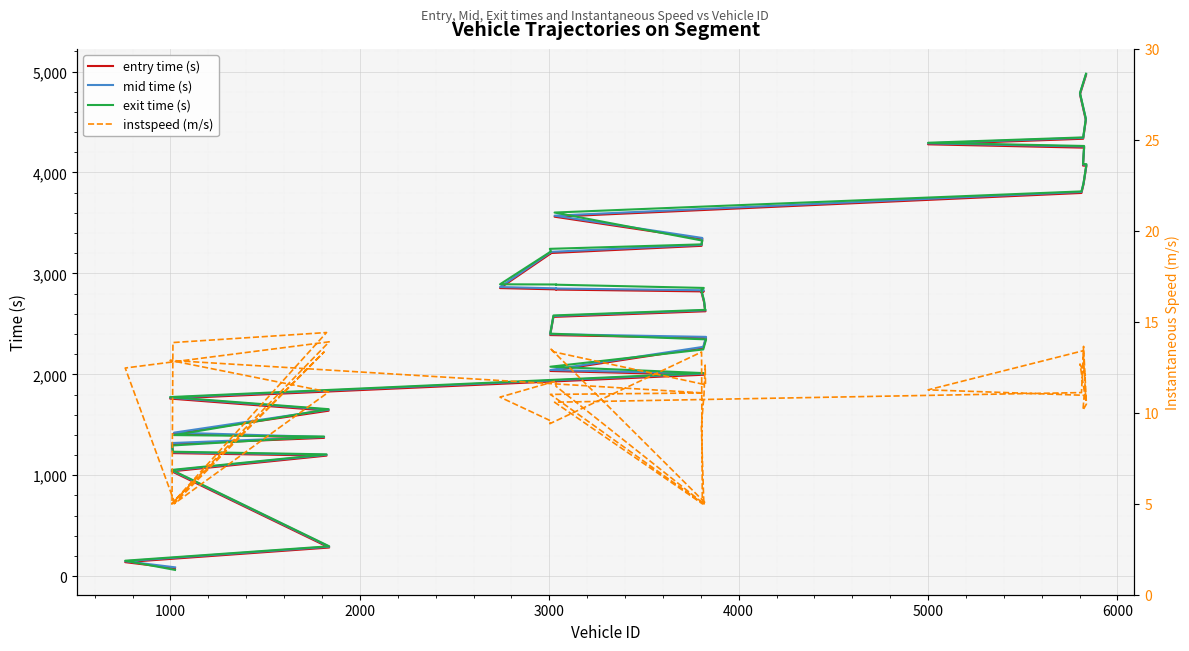

Does the chart display data point markers on the line(s)?

No